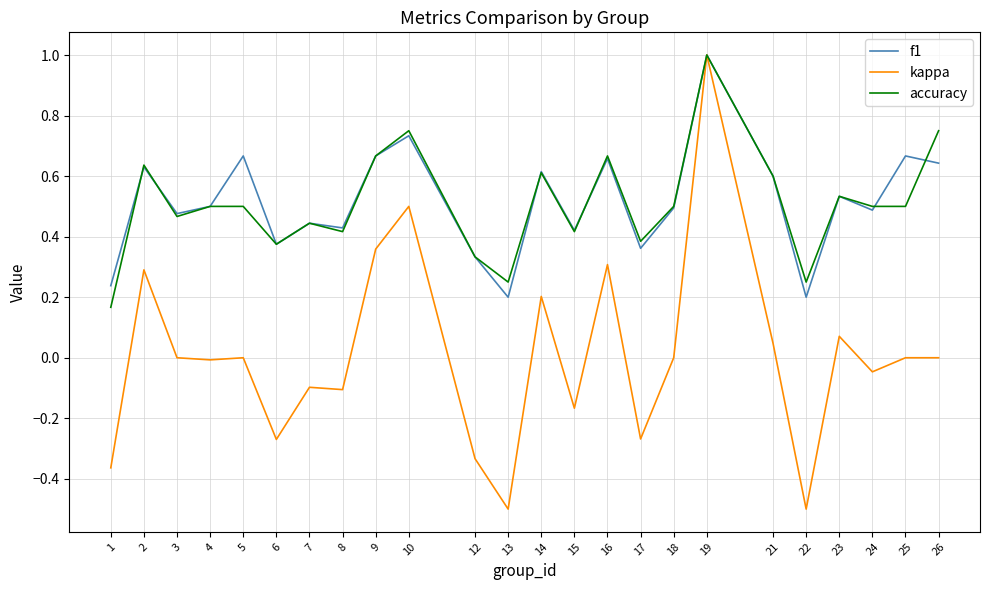

At which category does f1 reach its first local peak?

2